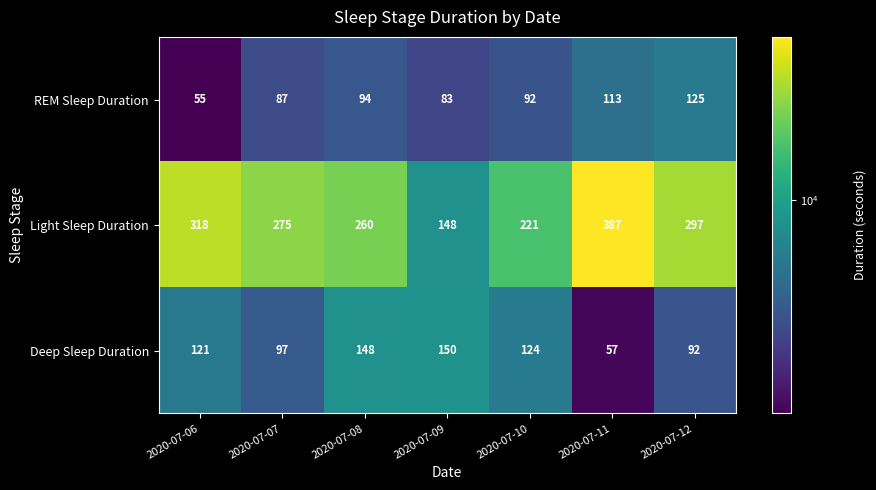

Reading left to right, list all the values displayed in this chart.

REM Sleep Duration: 2020-07-06=55	2020-07-07=87	2020-07-08=94	2020-07-09=83	2020-07-10=92	2020-07-11=113	2020-07-12=125
Light Sleep Duration: 2020-07-06=318	2020-07-07=275	2020-07-08=260	2020-07-09=148	2020-07-10=221	2020-07-11=387	2020-07-12=297
Deep Sleep Duration: 2020-07-06=121	2020-07-07=97	2020-07-08=148	2020-07-09=150	2020-07-10=124	2020-07-11=57	2020-07-12=92